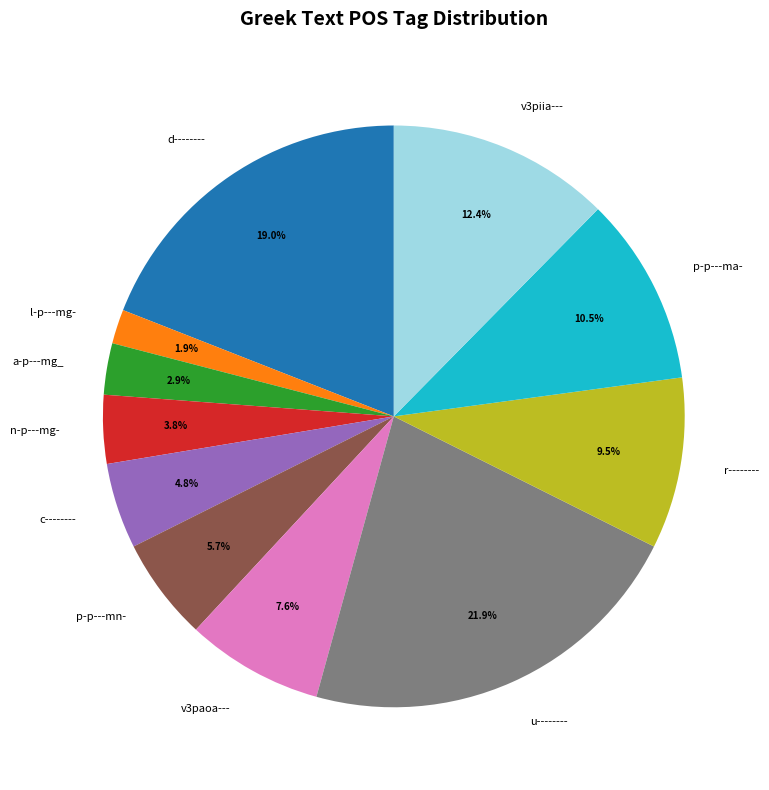

To the nearest percent, what is the difference between the largest and smallest slice percentages?

20%